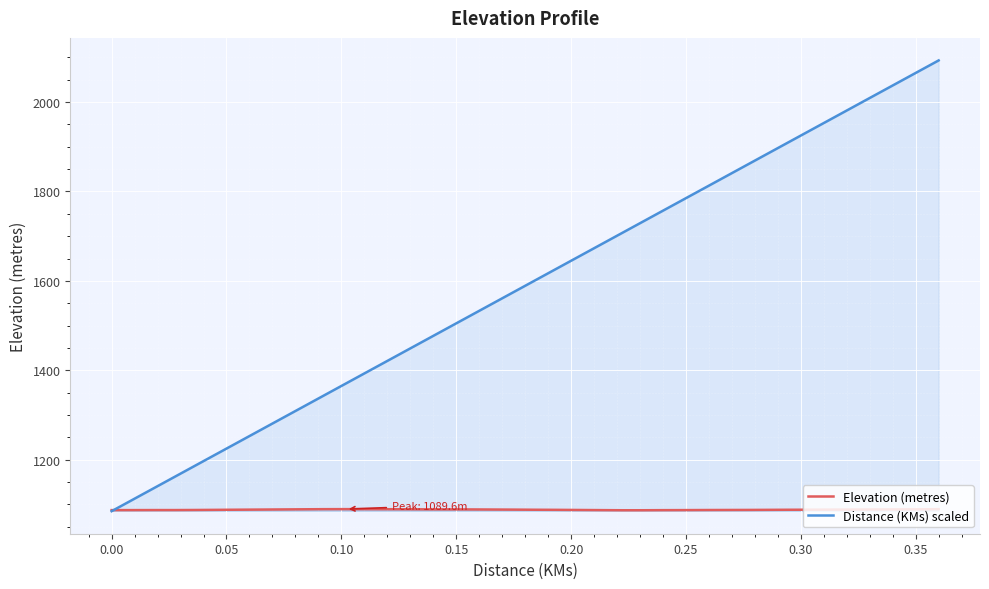

Which series has the largest total across all categories?

Distance (KMs) scaled